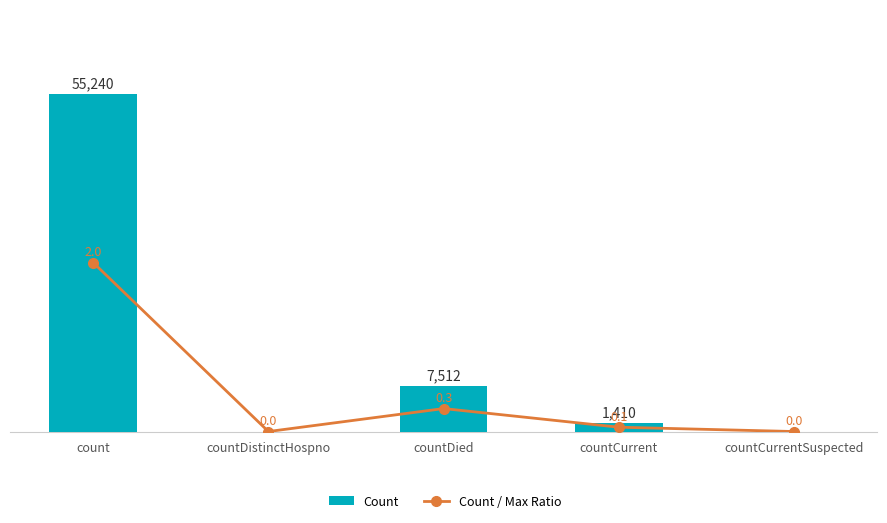

Which series changed the most between countDistinctHospno and countDied?

Count